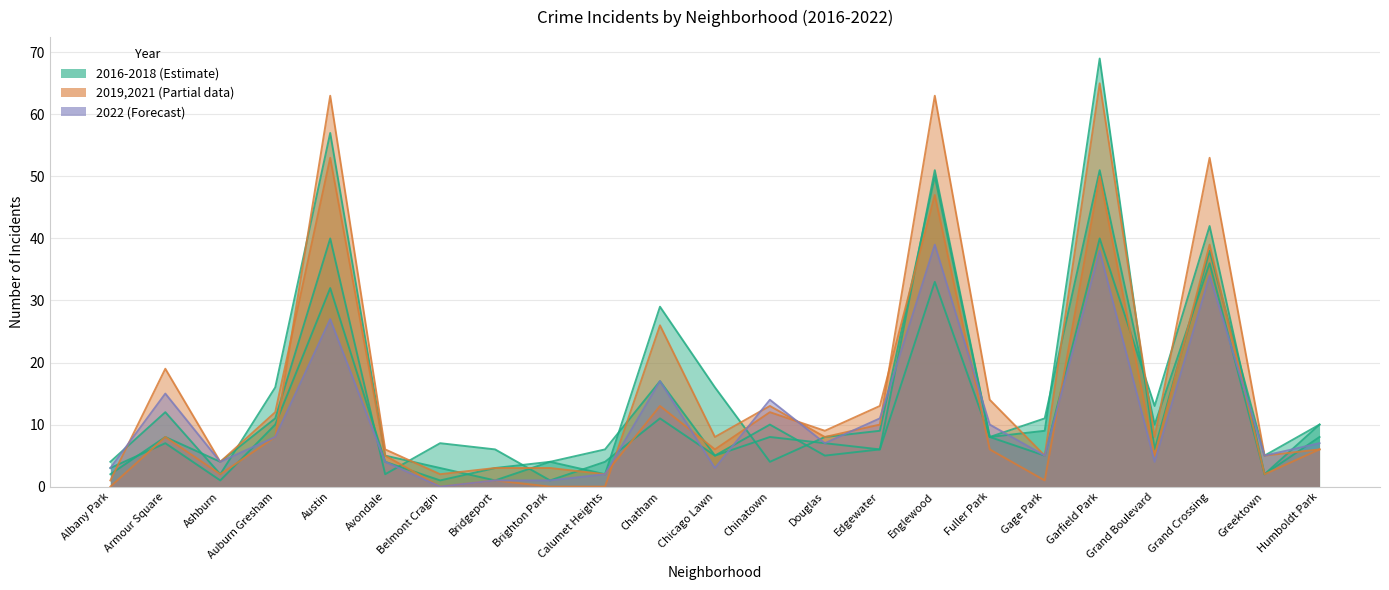

How many intersections are there between 2018 and 2017?

7